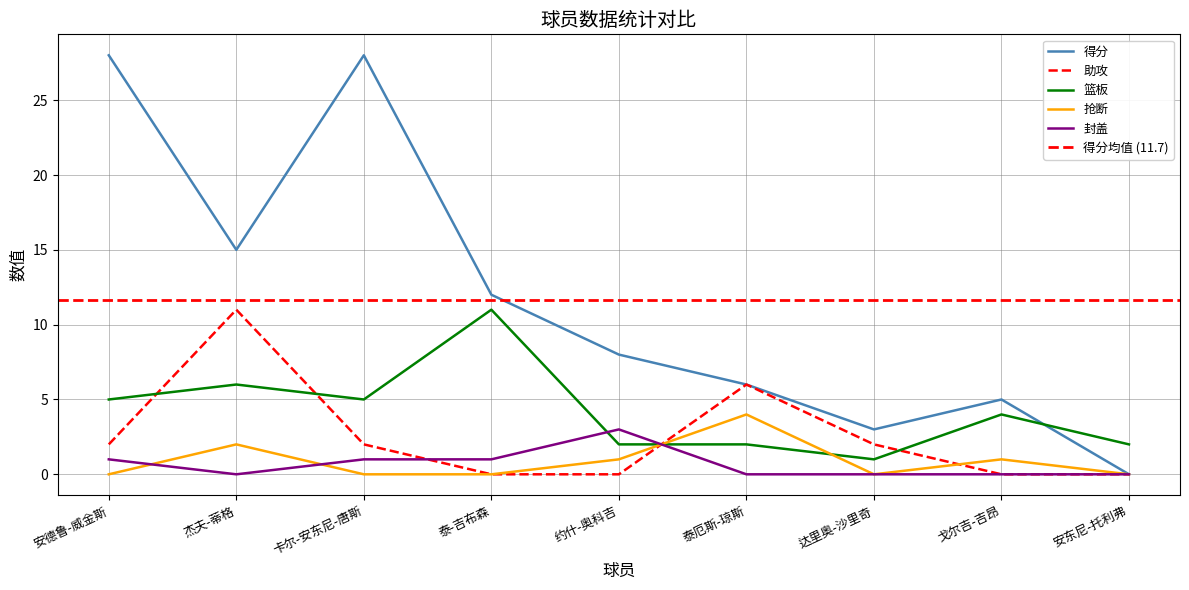

Which series changed the most between 泰-吉布森 and 达里奥-沙里奇?

篮板